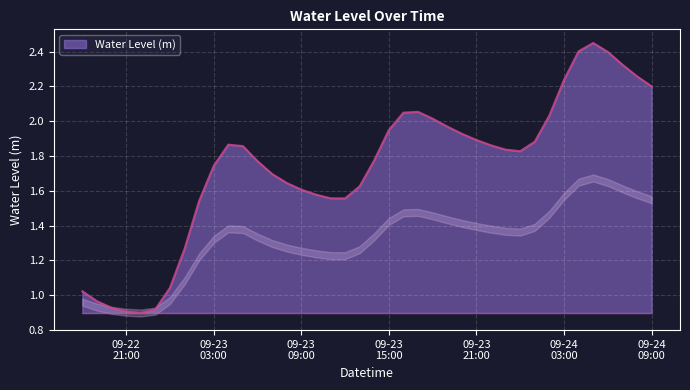

Rank the categories by value from highest to lowest.

2024-09-24 05:00:00, 2024-09-24 04:00:00, 2024-09-24 06:00:00, 2024-09-24 07:00:00, 2024-09-24 08:00:00, 2024-09-24 03:00:00, 2024-09-24 09:00:00, 2024-09-23 17:00:00, 2024-09-23 16:00:00, 2024-09-24 02:00:00, 2024-09-23 18:00:00, 2024-09-23 19:00:00, 2024-09-23 15:00:00, 2024-09-23 20:00:00, 2024-09-23 21:00:00, 2024-09-24 01:00:00, 2024-09-23 04:00:00, 2024-09-23 22:00:00, 2024-09-23 05:00:00, 2024-09-23 23:00:00, 2024-09-24 00:00:00, 2024-09-23 14:00:00, 2024-09-23 06:00:00, 2024-09-23 03:00:00, 2024-09-23 07:00:00, 2024-09-23 08:00:00, 2024-09-23 13:00:00, 2024-09-23 09:00:00, 2024-09-23 10:00:00, 2024-09-23 11:00:00, 2024-09-23 12:00:00, 2024-09-23 02:00:00, 2024-09-23 01:00:00, 2024-09-23 00:00:00, 2024-09-22 18:00:00, 2024-09-22 19:00:00, 2024-09-22 20:00:00, 2024-09-22 23:00:00, 2024-09-22 21:00:00, 2024-09-22 22:00:00